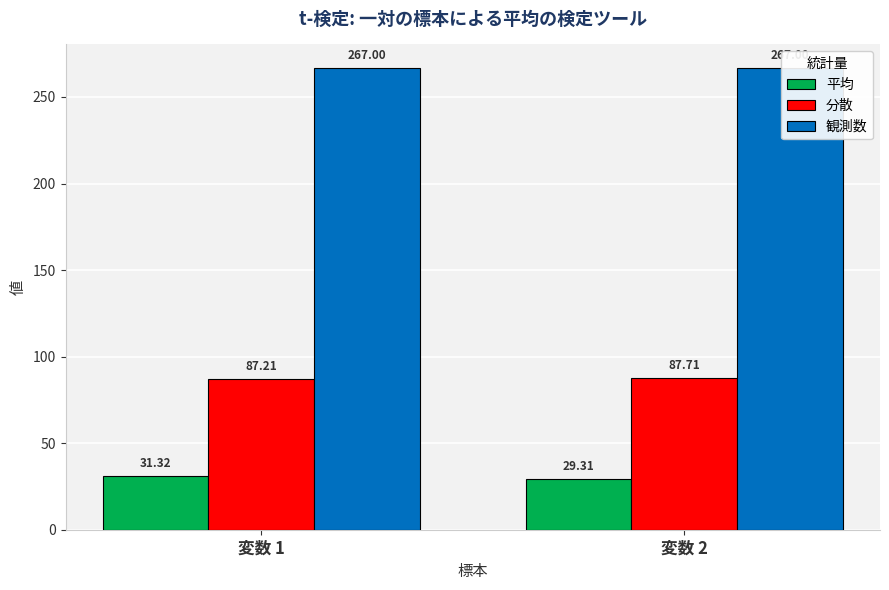

The 観測数 series shows 267.0 at 変数 2. True or false?

True